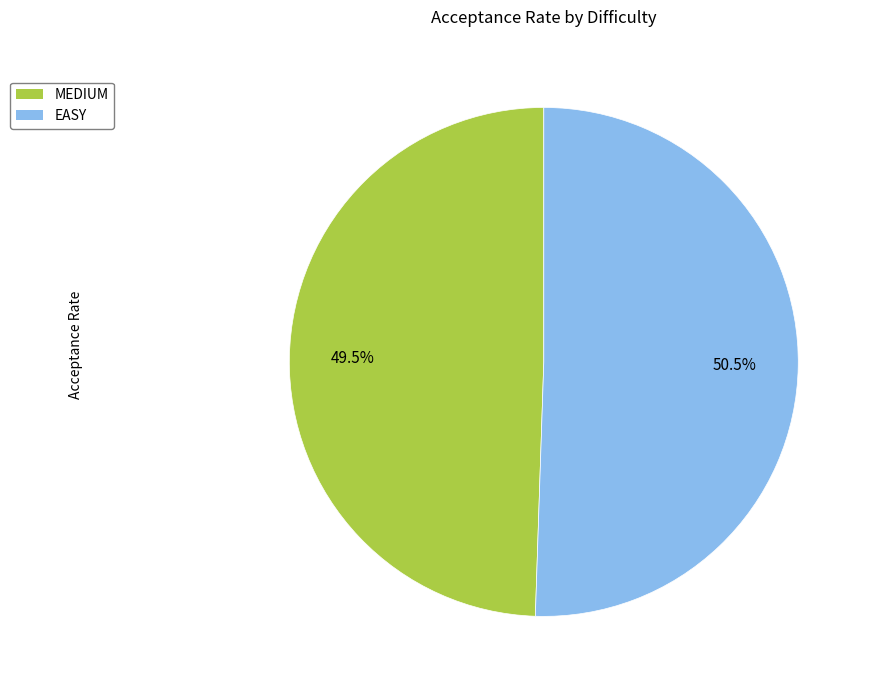

To the nearest percent, what is the difference between the largest and smallest slice percentages?

1%